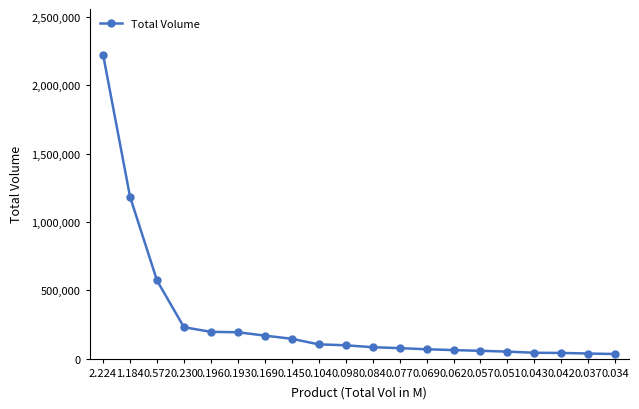

What is the ratio of the value at 2.224 to the value at 0.196?

11.3